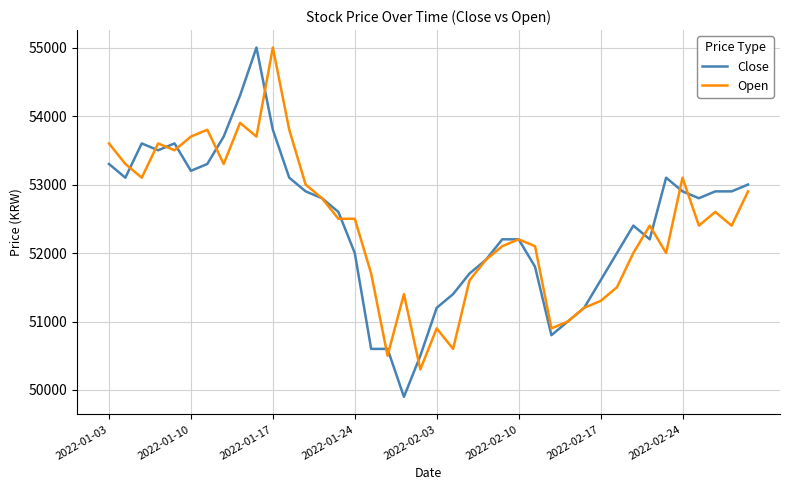

What is the minimum value for Open?

50300